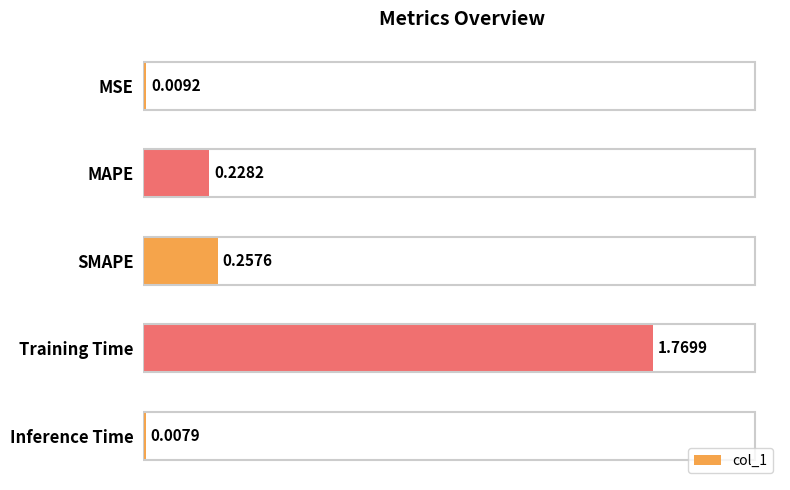

List the labels in order of value, largest first.

Training Time, SMAPE, MAPE, MSE, Inference Time